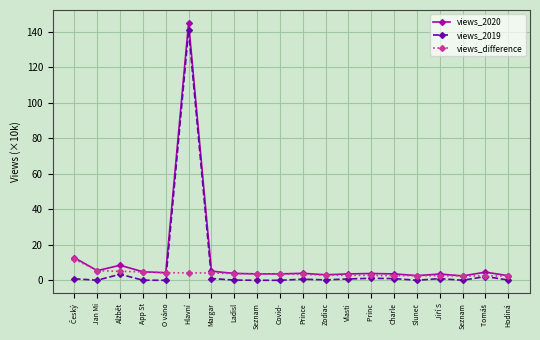

True or false: views_2019 has a value of 0.0 at App St.

True